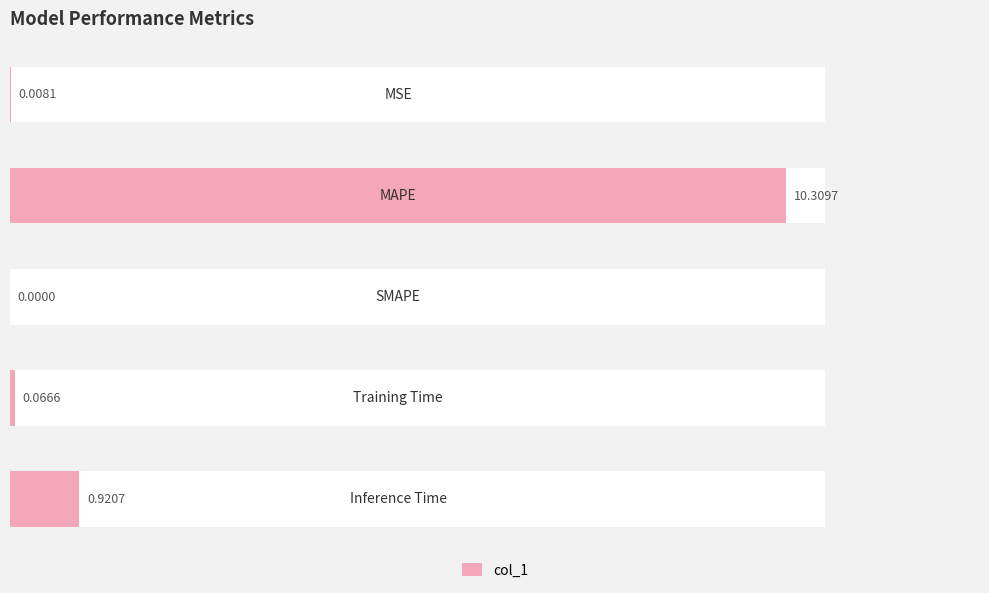

Where is the data nearest to the value 5?

4